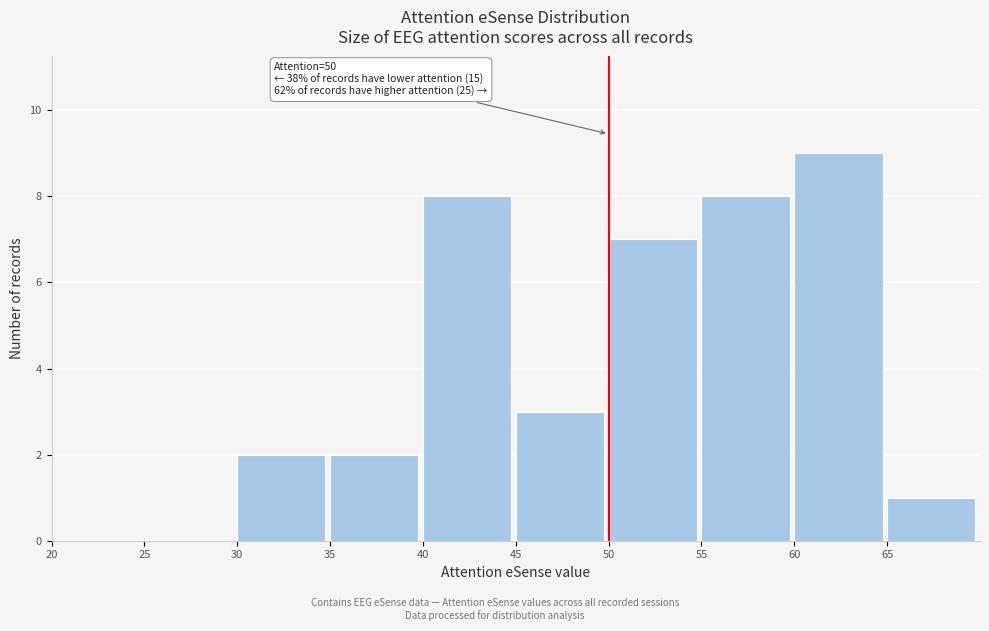

Which range on the x-axis has the tallest bar?

60 to 65